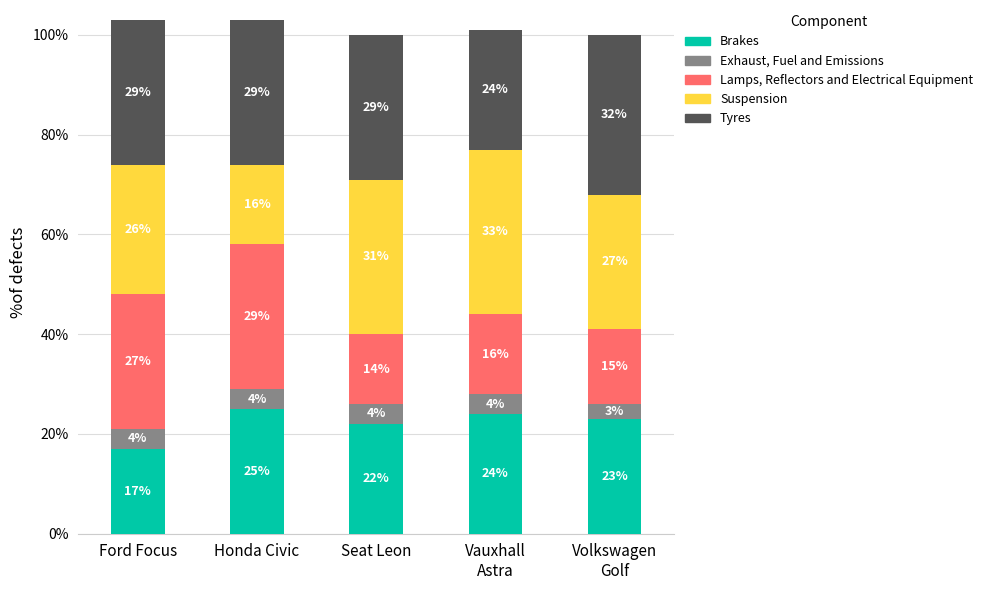

At which label does Brakes first exceed 23?

Honda Civic